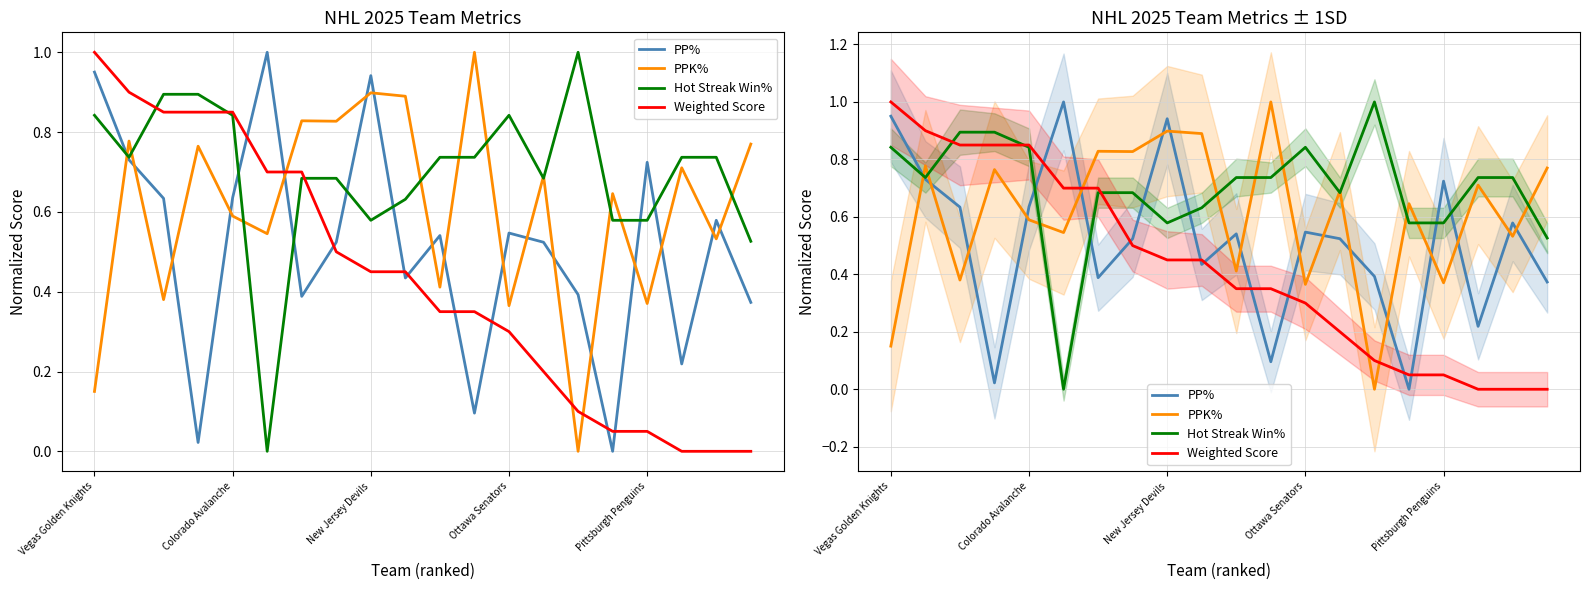

How many positive values does the Weighted Score series have?

17